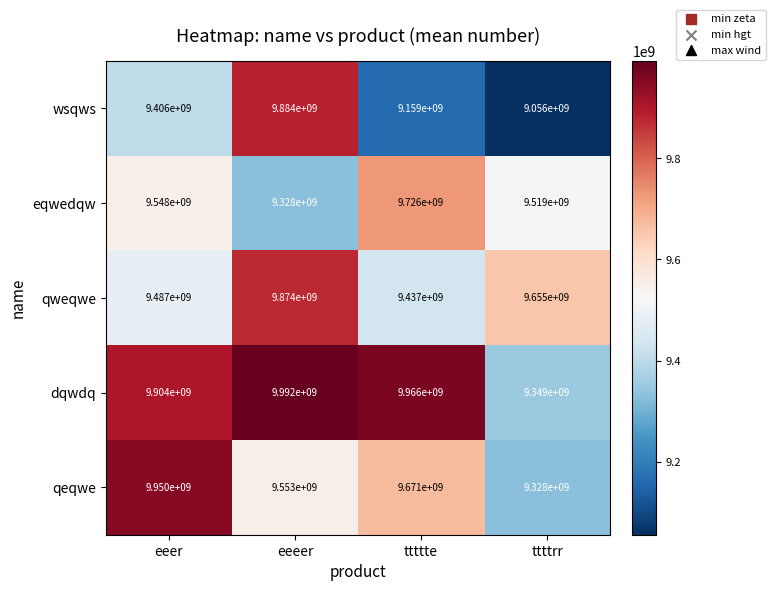

Where does the qweqwe series first go above 9655000000?

eeeer